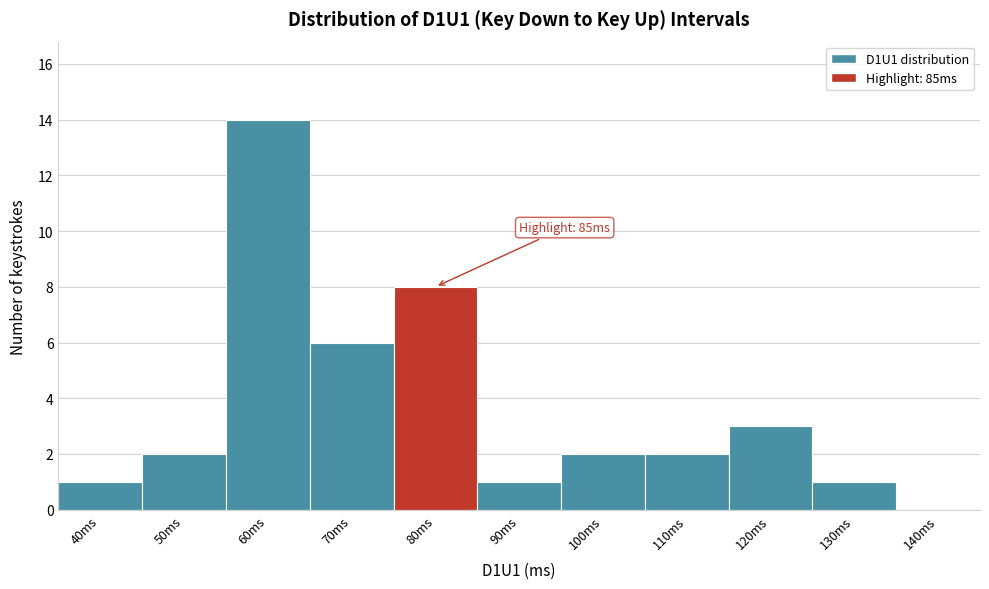

Reading left to right, extract all data points from this chart.

40ms=1	50ms=2	60ms=14	70ms=6	80ms=8	90ms=1	100ms=2	110ms=2	120ms=3	130ms=1	140ms=0